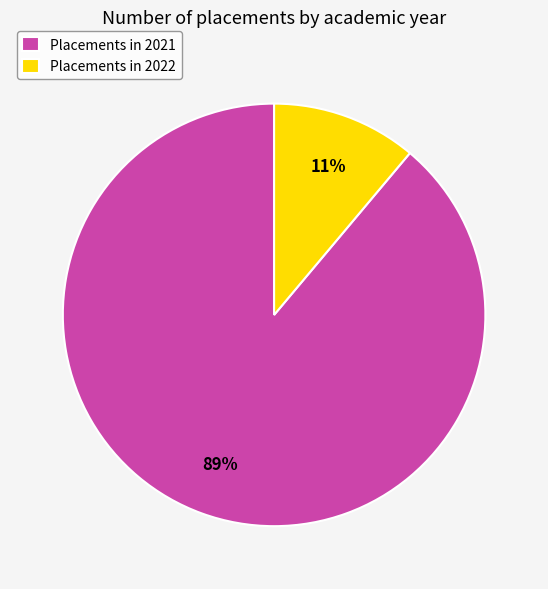

Rank the categories by value from highest to lowest.

Placements in 2021, Placements in 2022